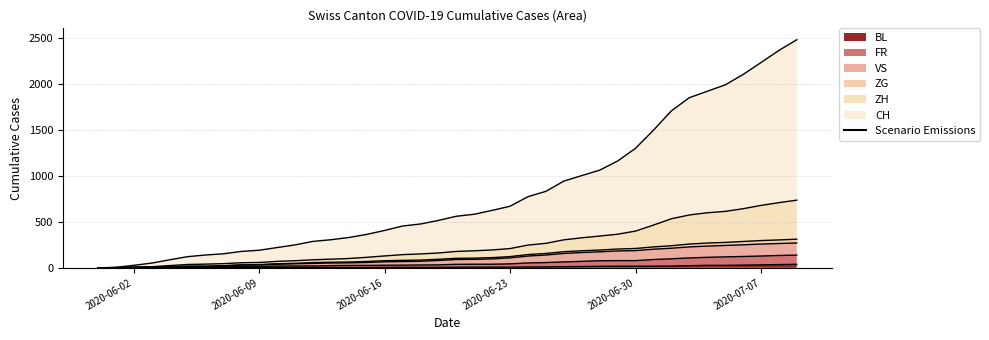

Where does the CH series first go above 178?

2020-06-21